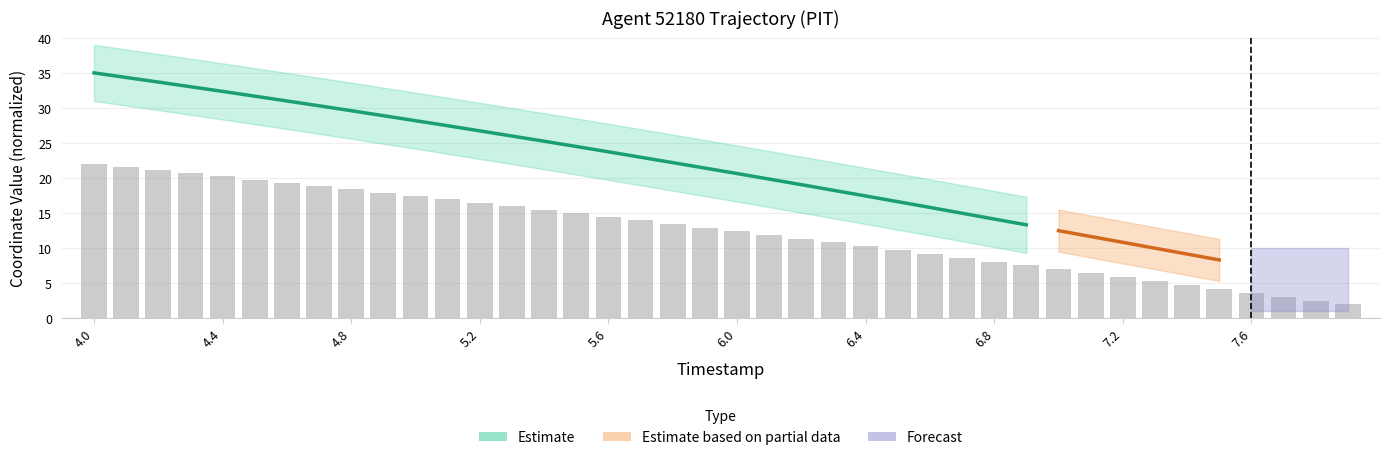

List the labels in order of value, smallest first.

7.9, 7.8, 7.7, 7.6, 7.5, 7.4, 7.3, 7.2, 7.1, 7.0, 6.9, 6.8, 6.7, 6.6, 6.5, 6.4, 6.3, 6.2, 6.1, 6.0, 5.9, 5.8, 5.7, 5.6, 5.5, 5.4, 5.3, 5.2, 5.1, 5.0, 4.9, 4.8, 4.7, 4.6, 4.5, 4.4, 4.3, 4.2, 4.1, 4.0